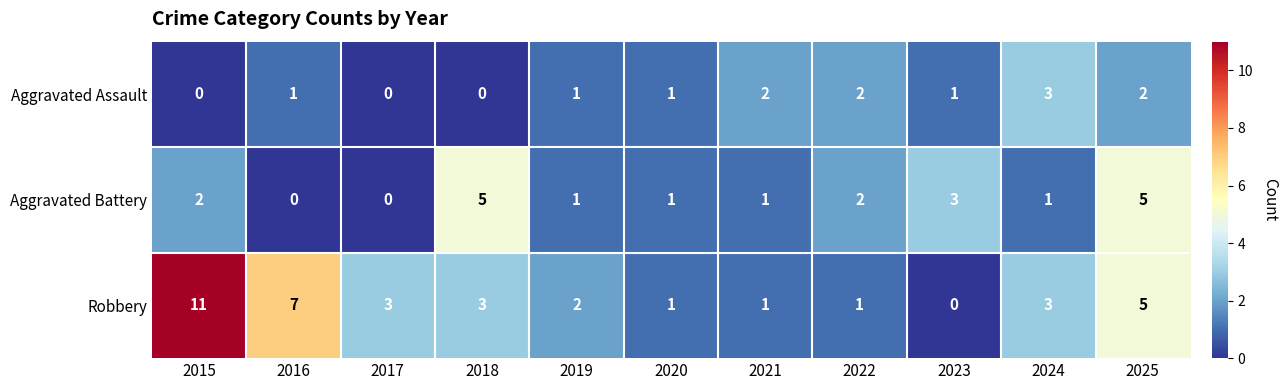

What is the greatest value displayed?

11